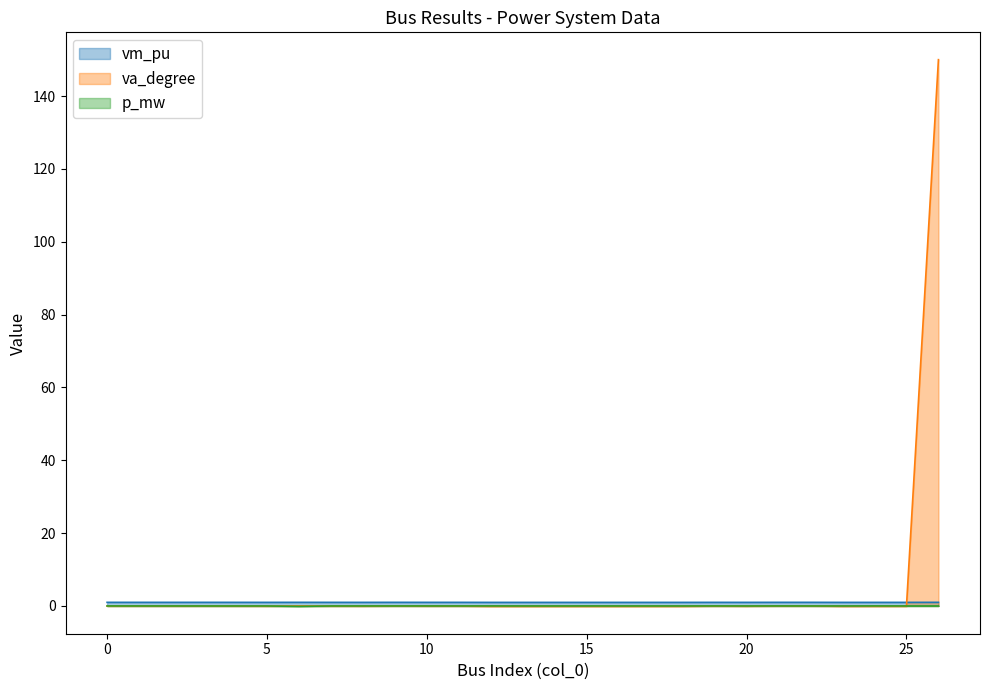

At how many categories does at least one series exceed 51?

1